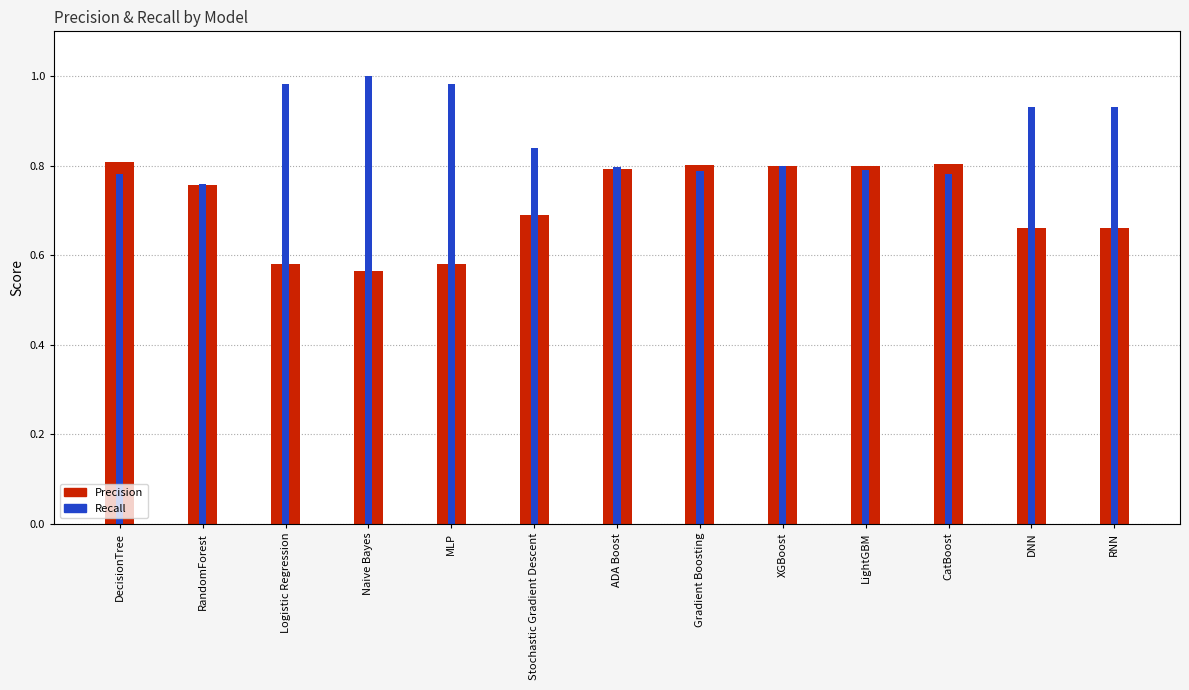

What is the spread (max minus min) of values at DNN?

0.3